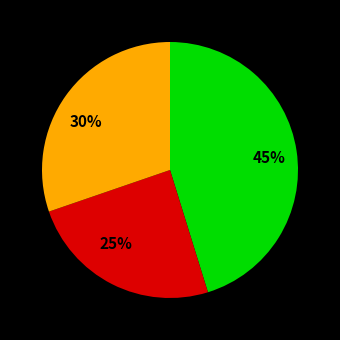

What is the smallest slice in the pie chart?

25%